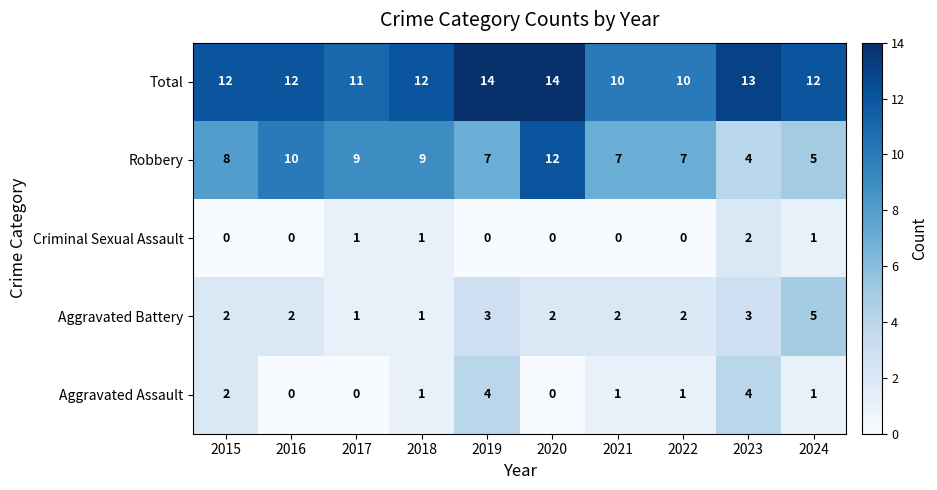

Which series has the widest spread of values?

Robbery